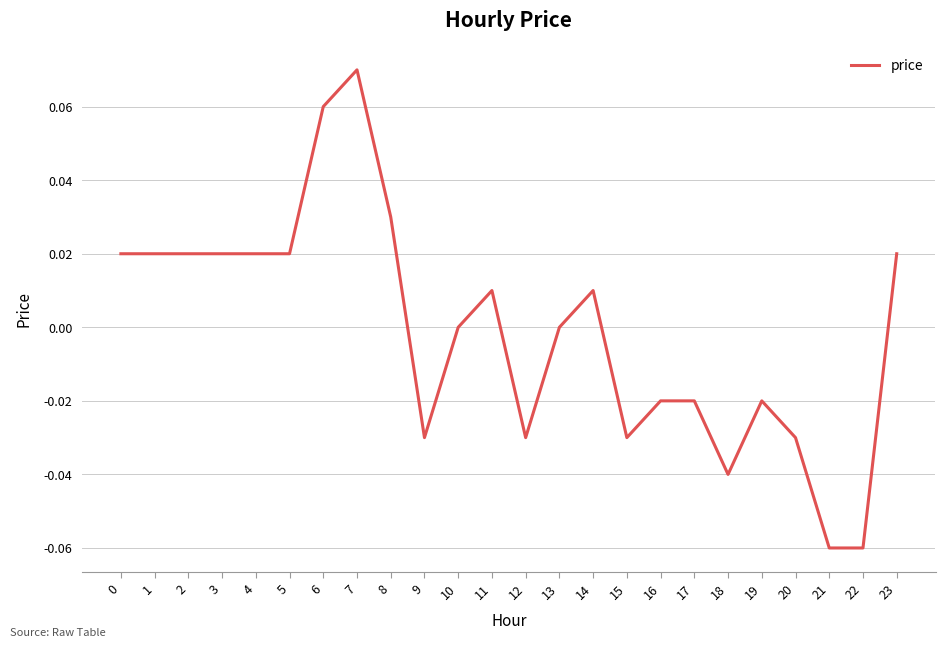

True or false: the data has more than 1 interior local peaks.

True